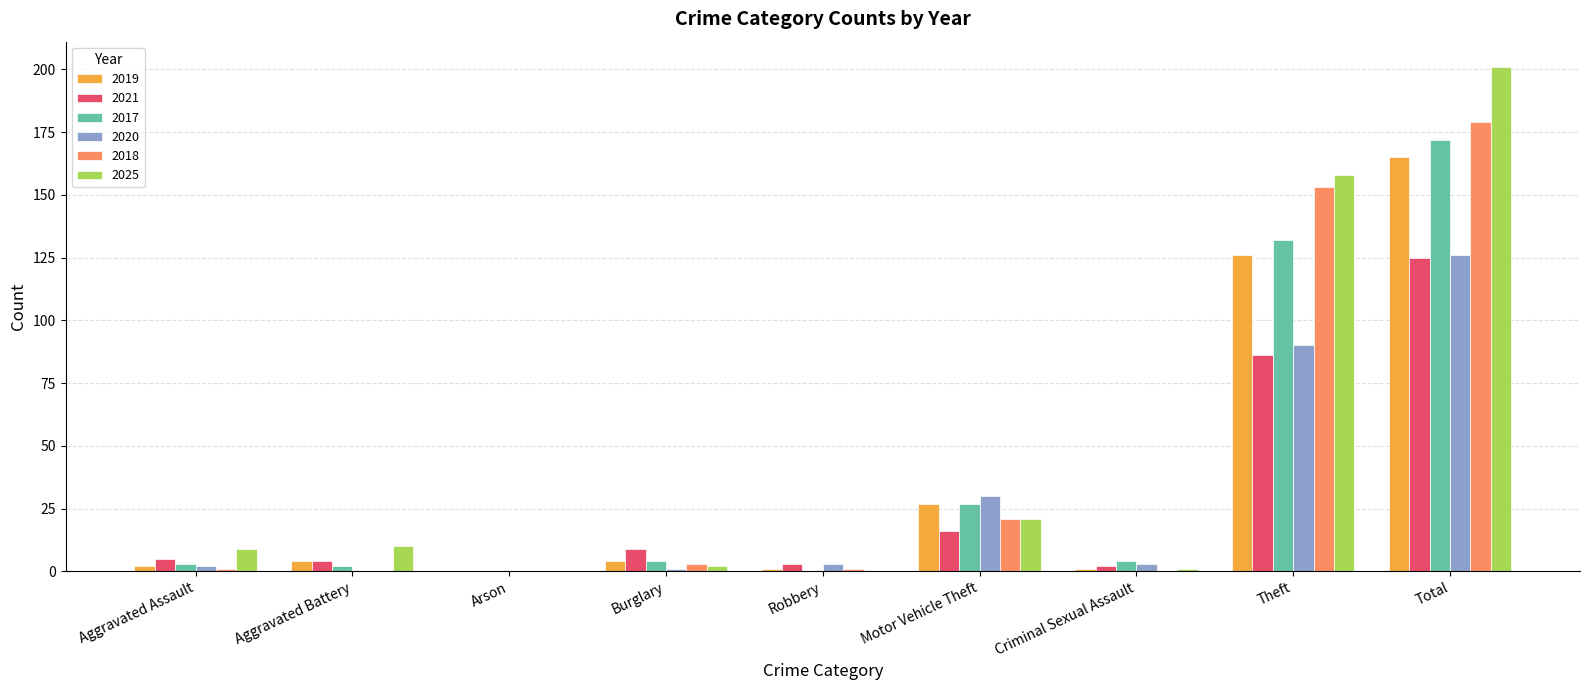

What is the difference between the 2017 values at Robbery and Criminal Sexual Assault?

4